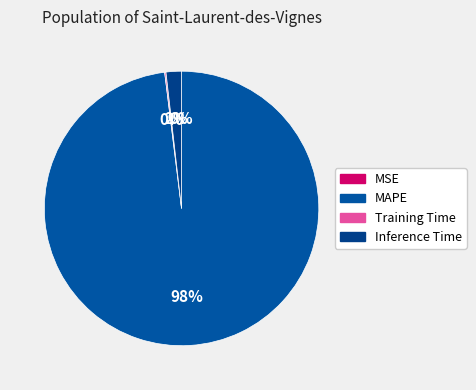

How many segments does this pie chart have?

4